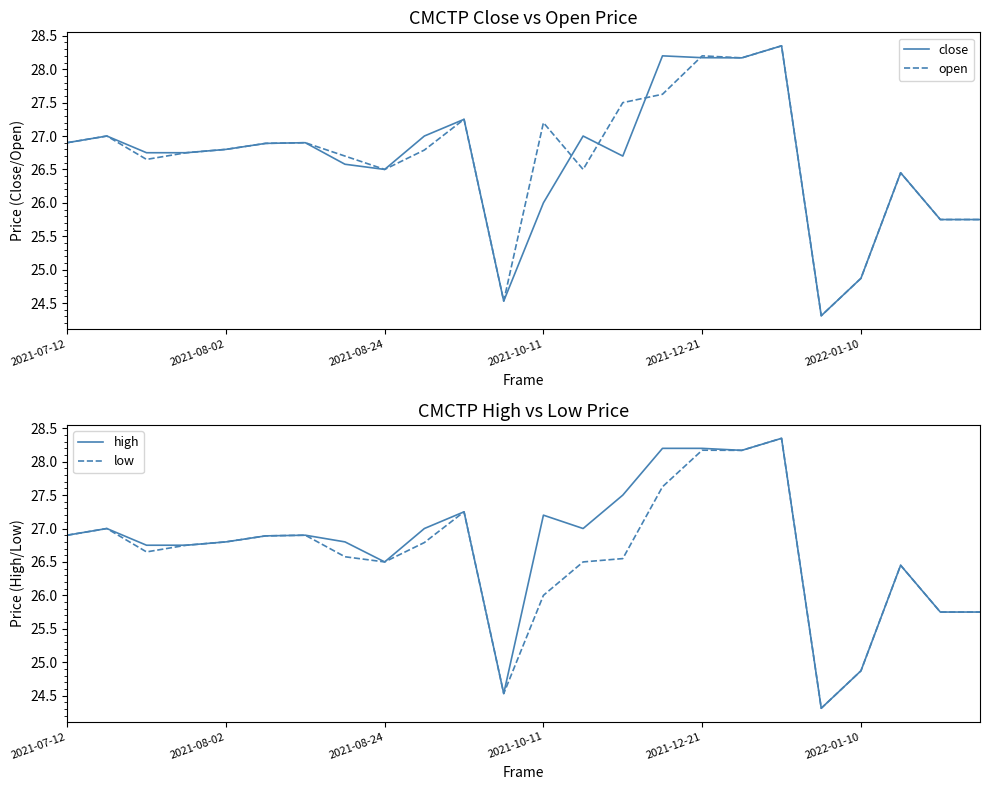

Is it true that close equals 28.2 at 2021-12-21?

True